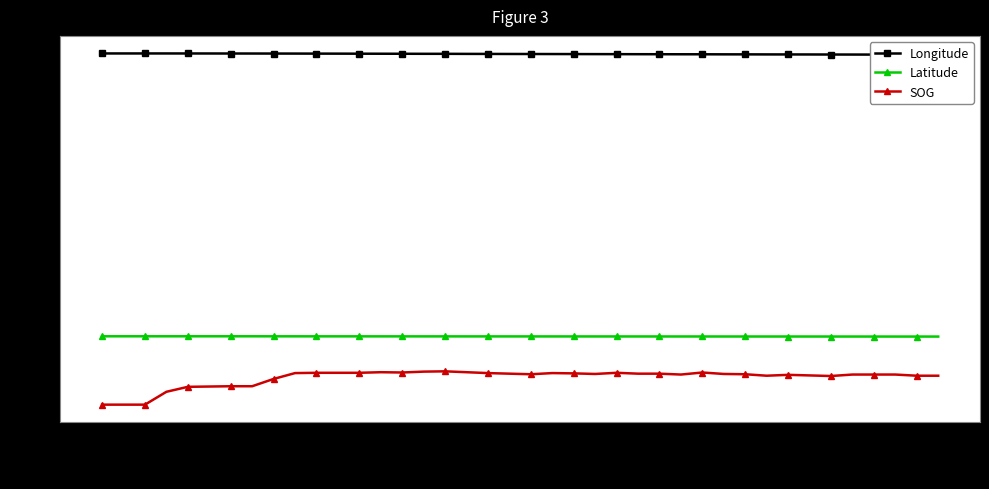

What is the label of the 31st point from the left?

30